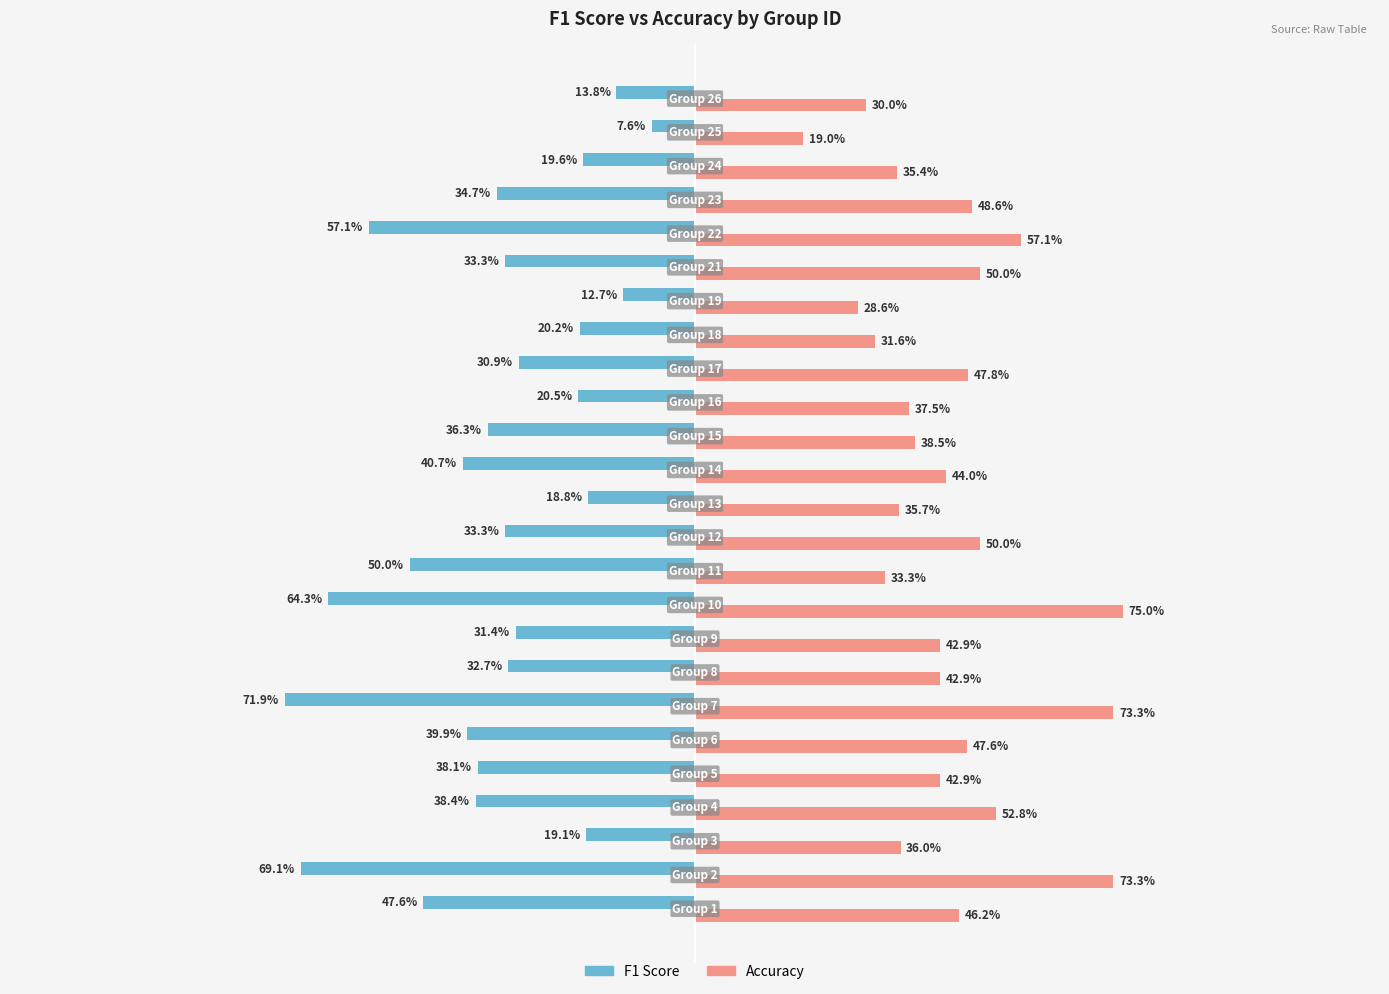

Reading left to right, list all the values displayed in this chart.

F1 Score: -0.5	-0.7	-0.2	-0.4	-0.4	-0.4	-0.7	-0.3	-0.3	-0.6	-0.5	-0.3	-0.2	-0.4	-0.4	-0.2	-0.3	-0.2	-0.1	-0.3	-0.6	-0.3	-0.2	-0.1	-0.1
Accuracy: 0.5	0.7	0.4	0.5	0.4	0.5	0.7	0.4	0.4	0.8	0.3	0.5	0.4	0.4	0.4	0.4	0.5	0.3	0.3	0.5	0.6	0.5	0.4	0.2	0.3